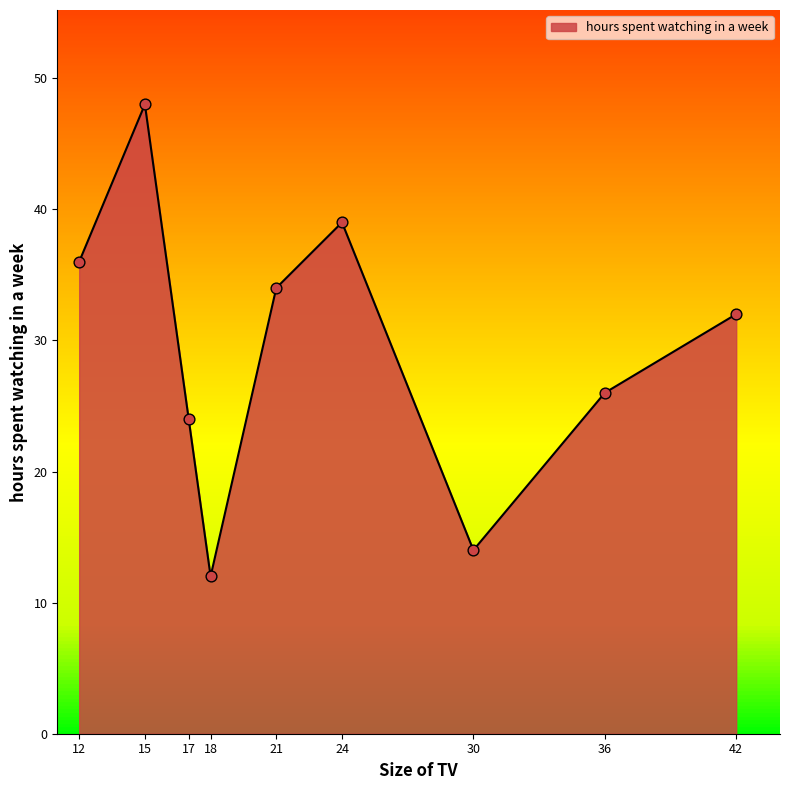

What is the ratio of the value at 15 to the value at 21?

1.4